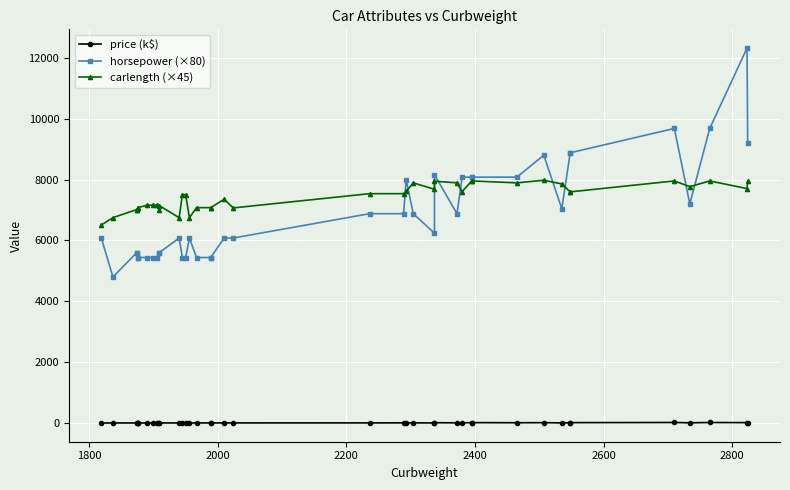

Does the chart display data point markers on the line(s)?

Yes